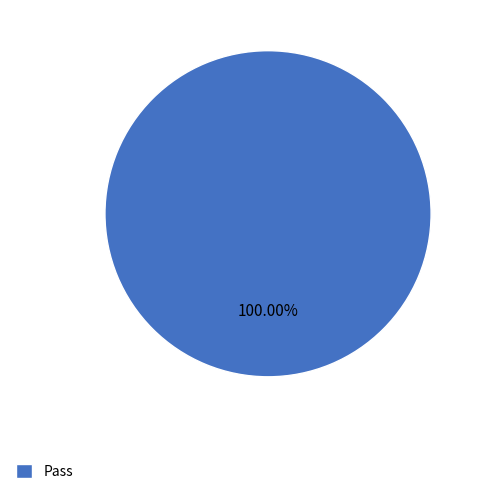

Which slice represents more than half of the pie?

Pass